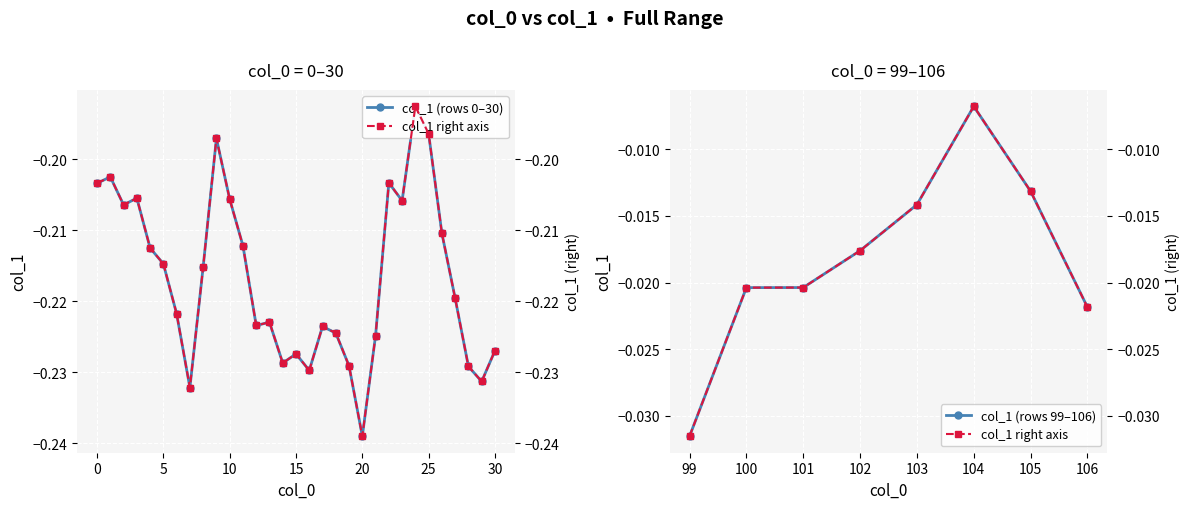

At which category does the chart reach its minimum across all series?

20